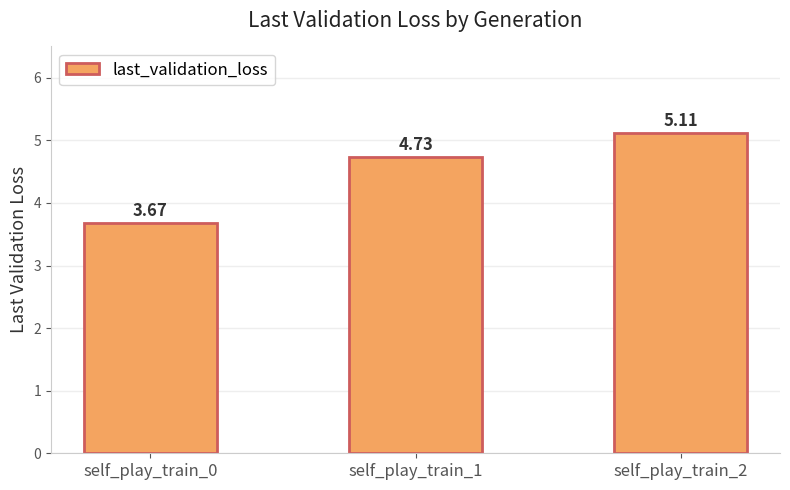

Rank the categories by value from lowest to highest.

self_play_train_0, self_play_train_1, self_play_train_2